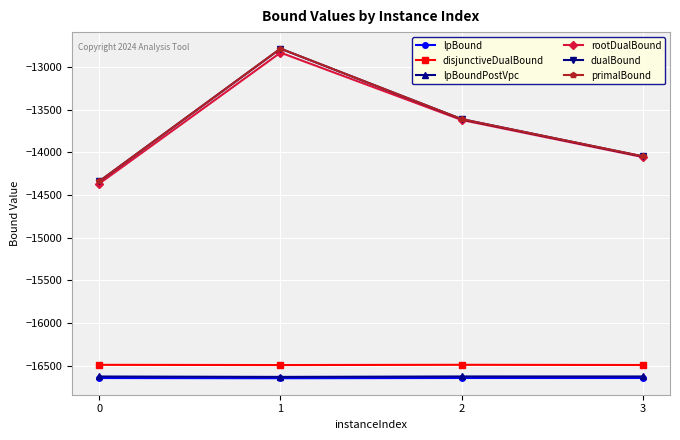

At which category does primalBound reach its first local peak?

1